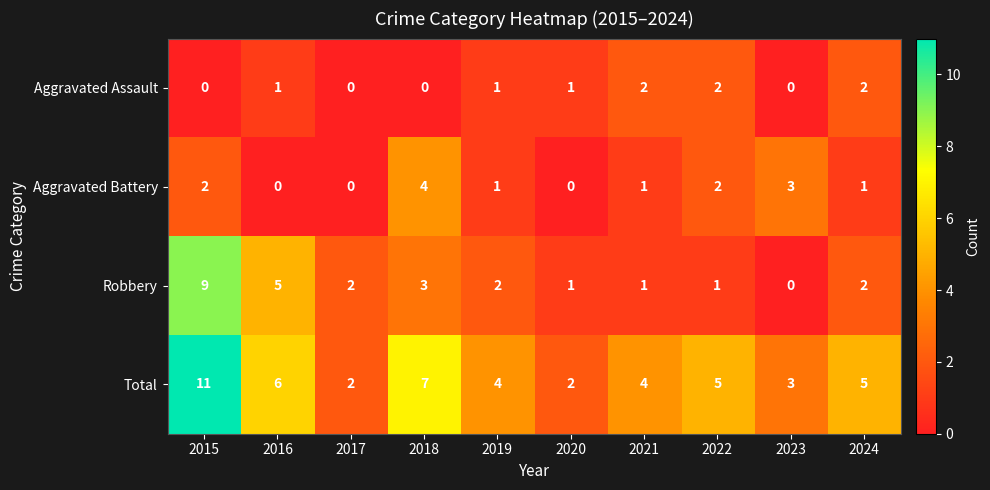

At which label does Robbery first exceed 2?

2015